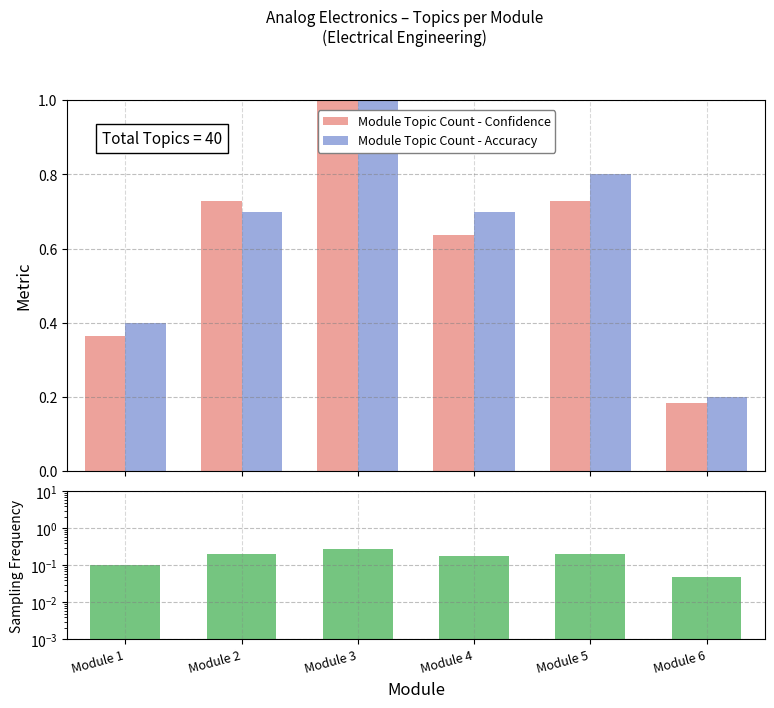

How many distinct data groups are displayed?

3